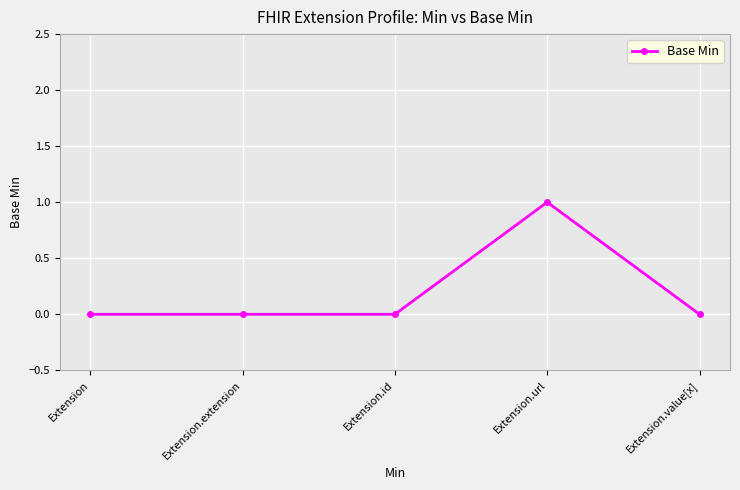

What is the label of the 3rd point from the left?

Extension.id